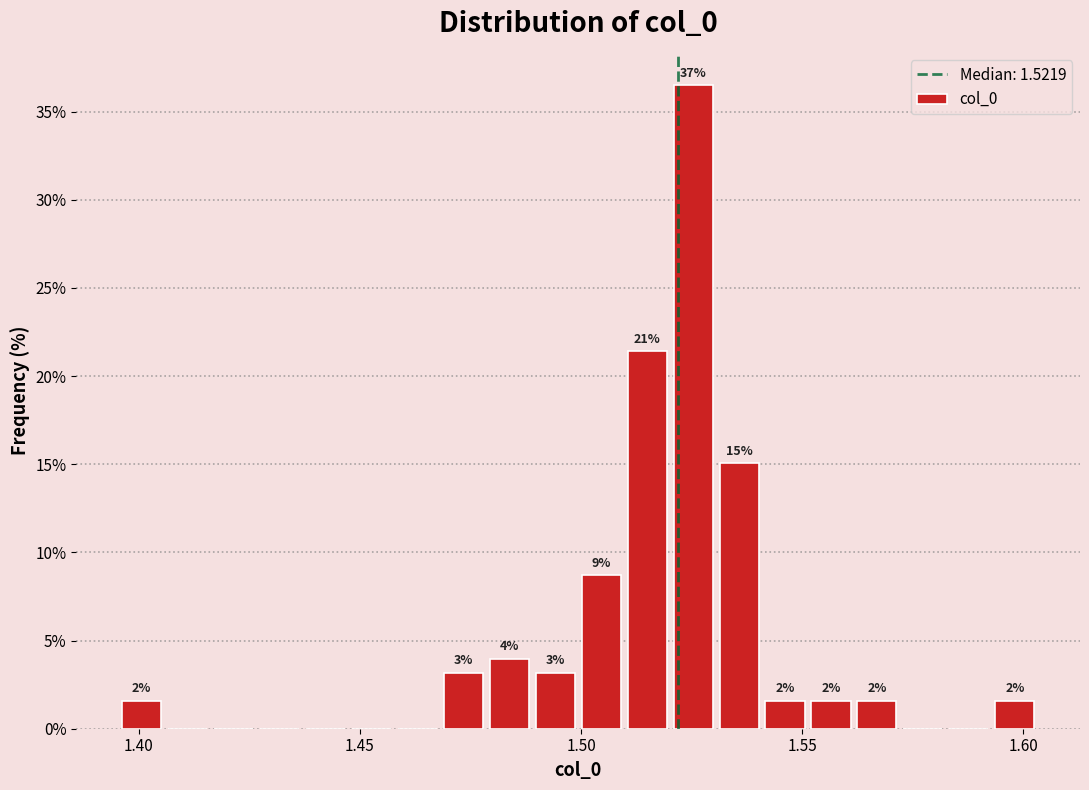

Read against the x-axis, roughly where is the centre of the tallest bar?

1.525